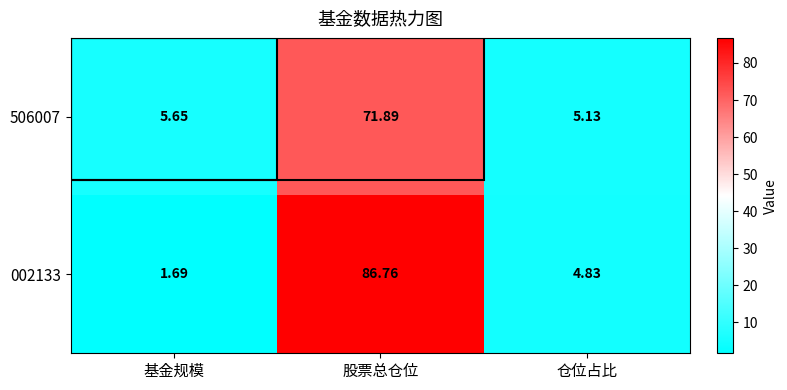

Which category has the highest value across all series?

股票总仓位